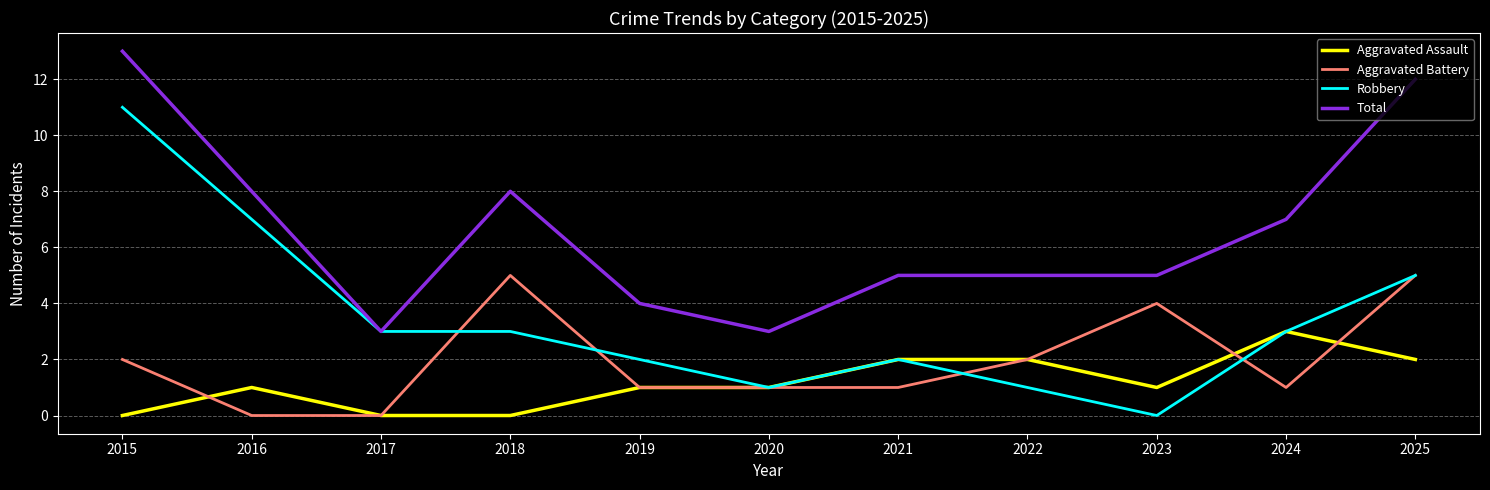

At how many categories does at least one series exceed 11?

2